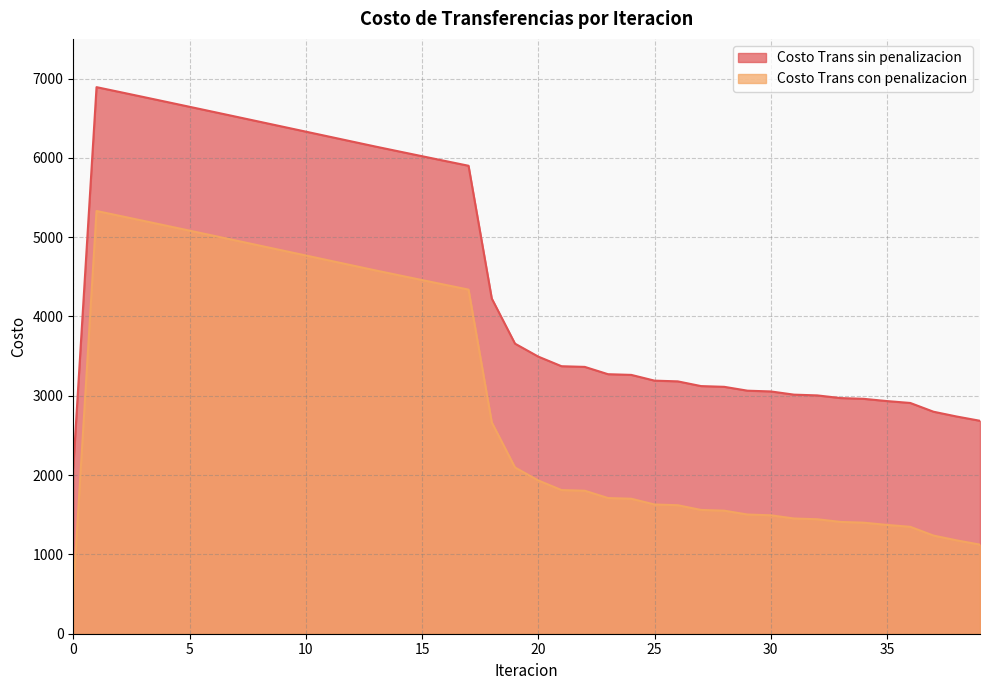

At which label is Costo Trans sin penalizacion closest to 2931?

18